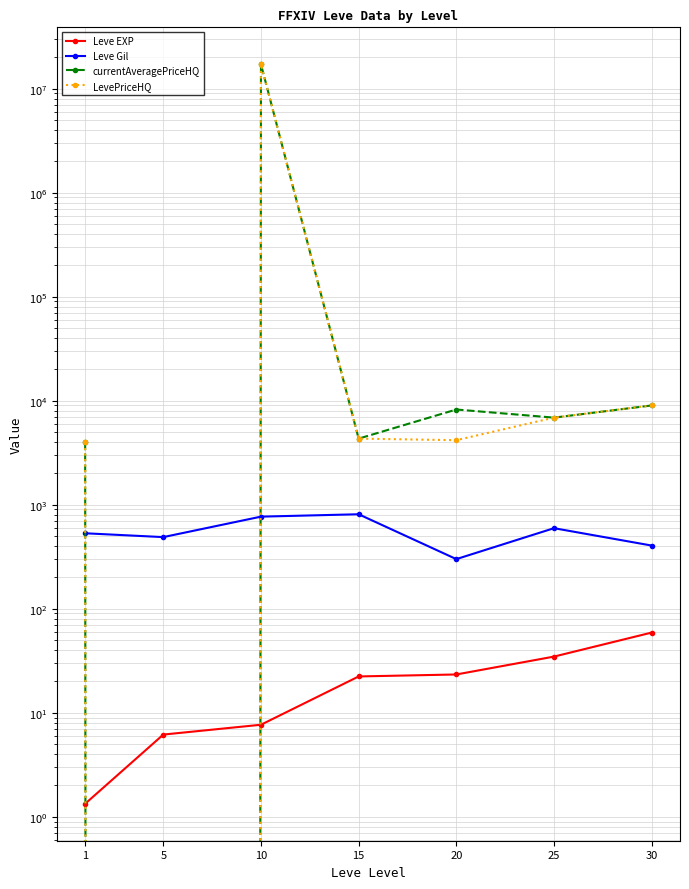

What is the difference between the Leve EXP values at 5 and 30?

52.8